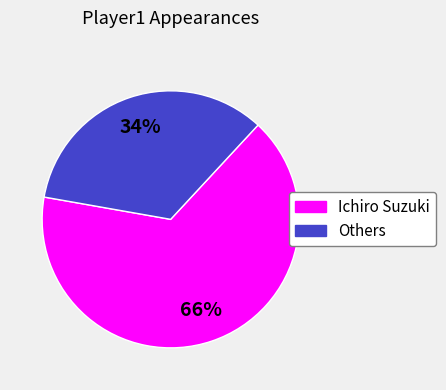

To the nearest percent, what is the average slice percentage?

50%